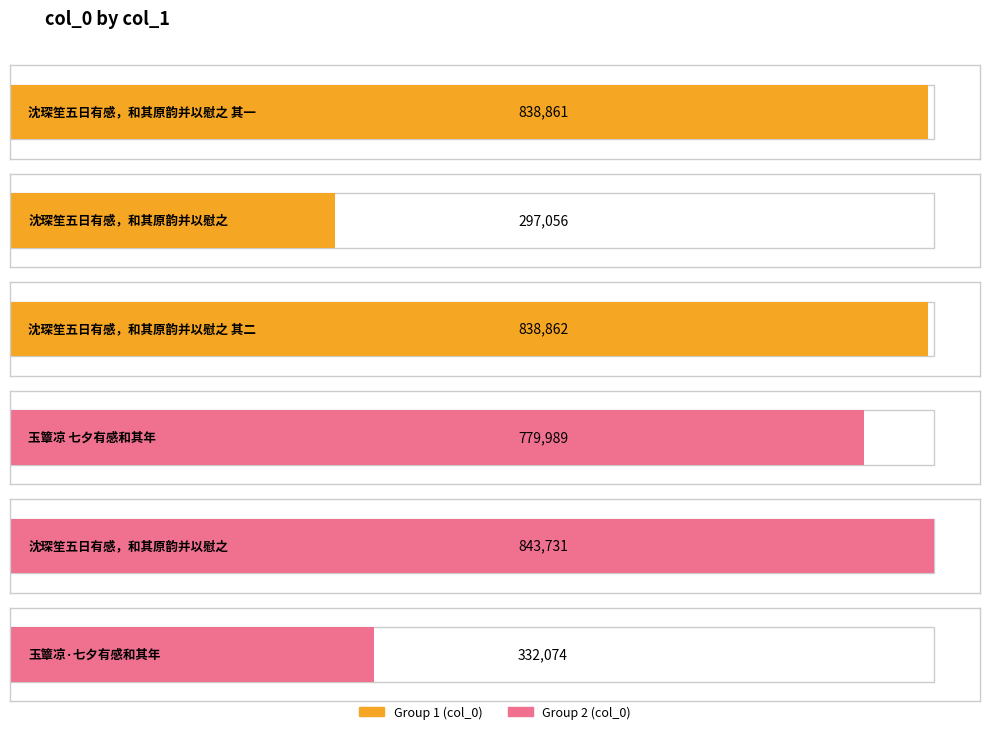

What is the change in value from 沈琛笙五日有感，和其原韵并以慰之 其一 to 沈琛笙五日有感，和其原韵并以慰之 其二?

+1